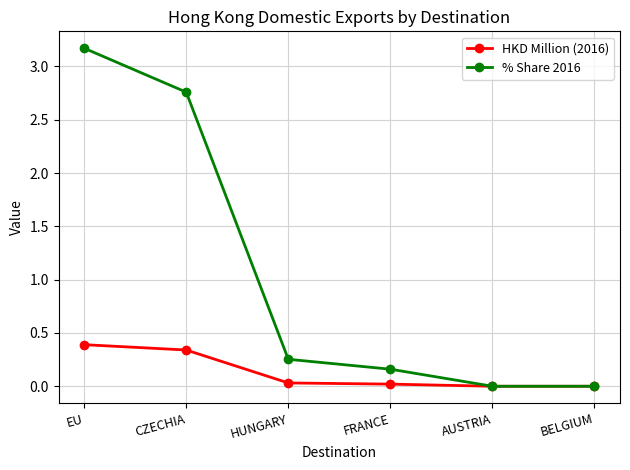

Rank the series at CZECHIA from lowest to highest value.

HKD Million (2016), % Share 2016